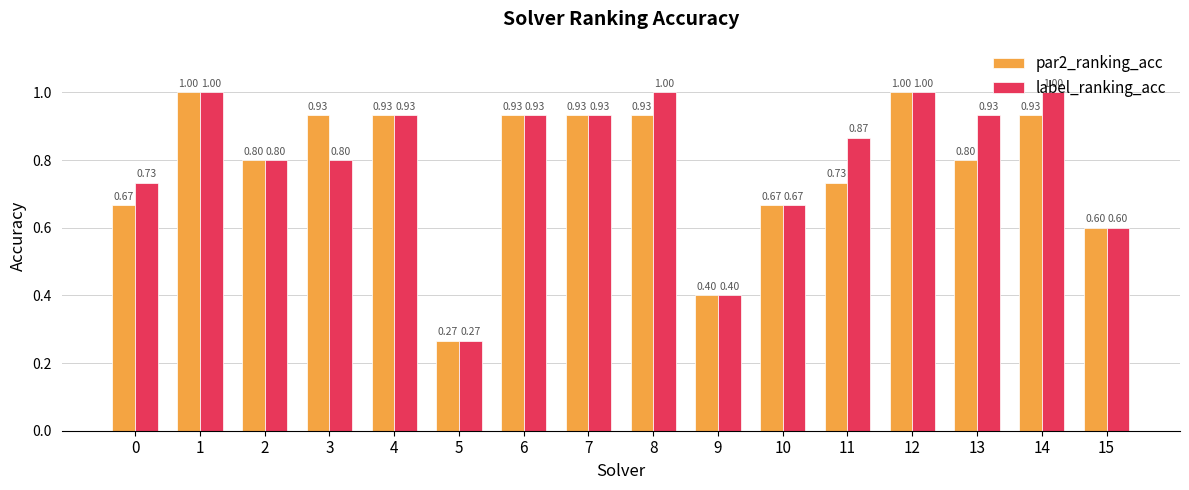

Rank the series at 8 from highest to lowest value.

label_ranking_acc, par2_ranking_acc